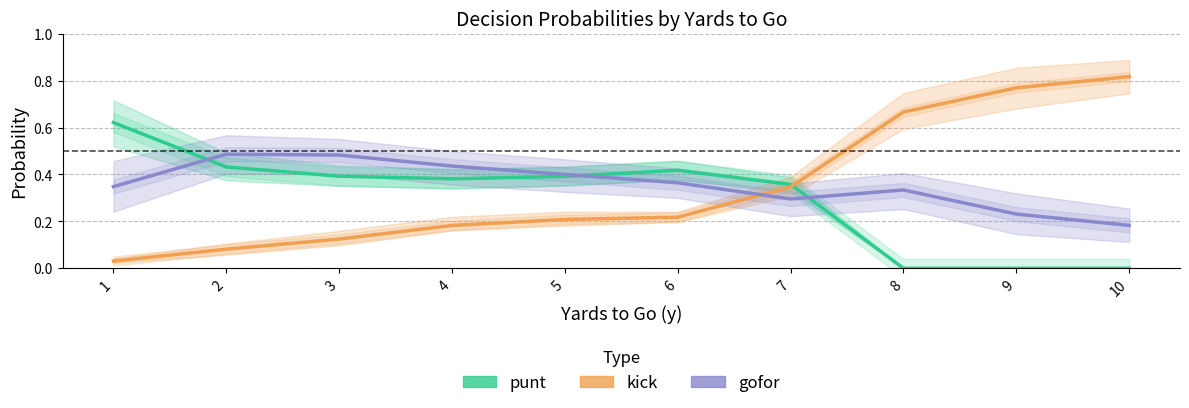

Where do gofor and kick first cross each other?

6 and 7